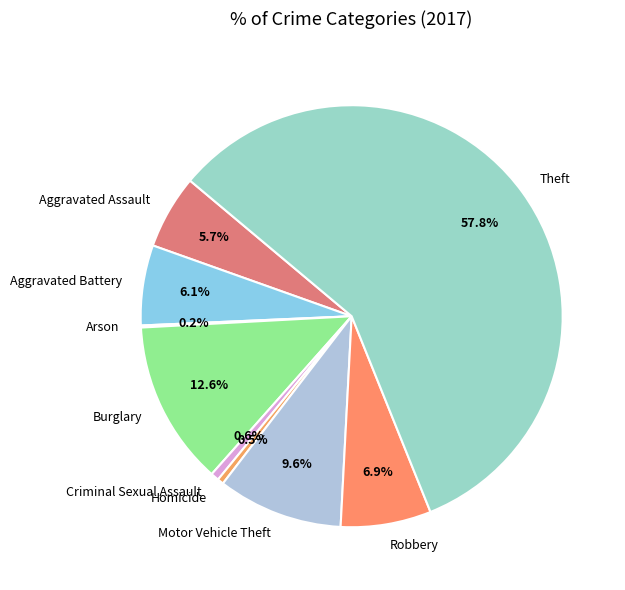

What is the ratio of the value at Aggravated Battery to the value at Motor Vehicle Theft?

0.6